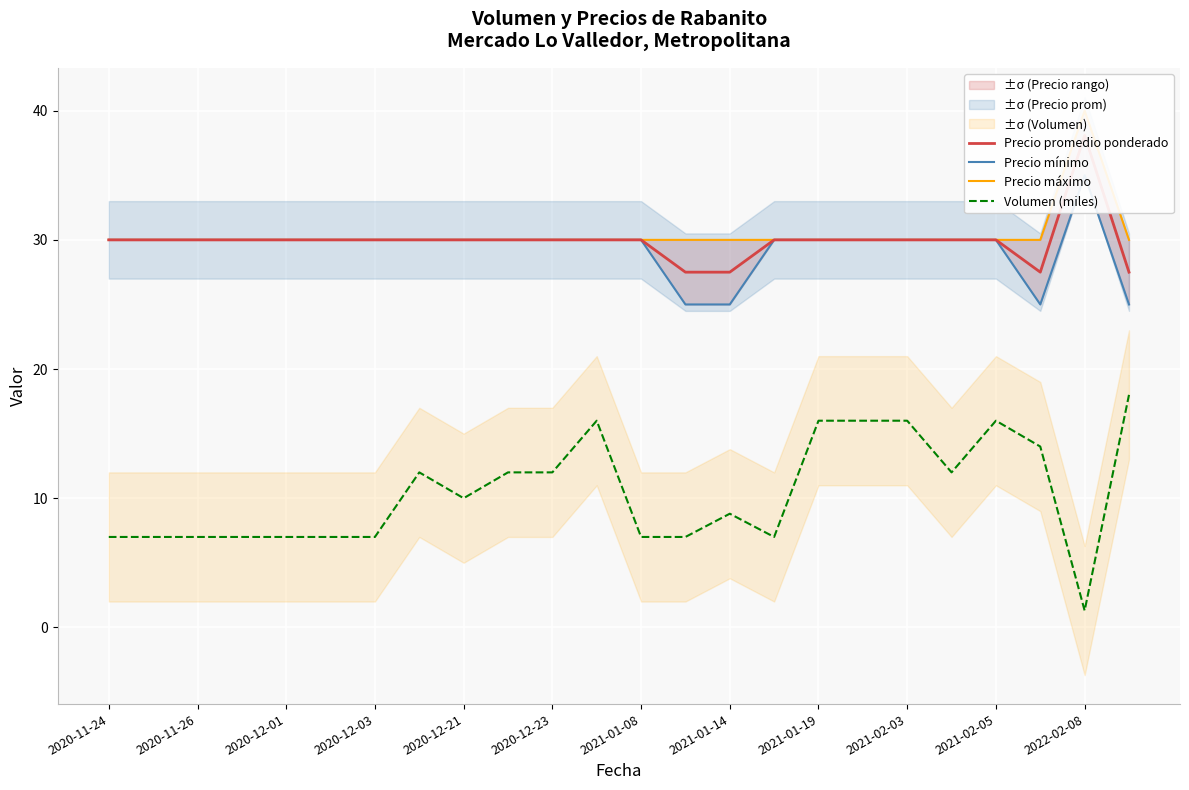

True or false: Volumen (miles) has a value of 16.0 at 2021-02-05.

True